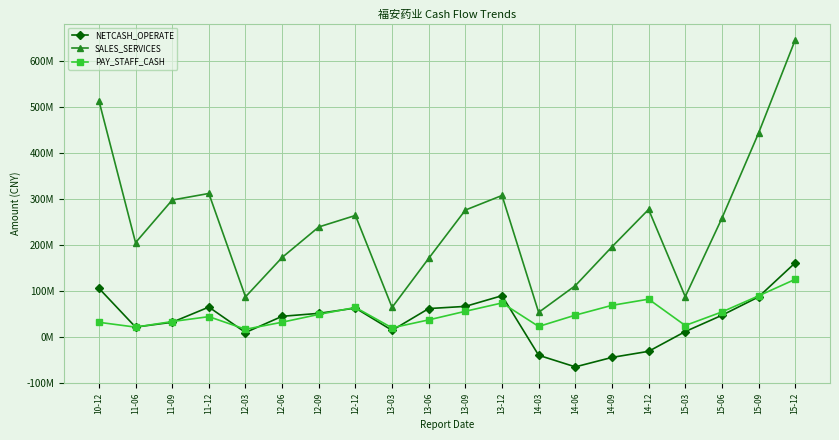

Is this an area chart (filled region under the line)?

No